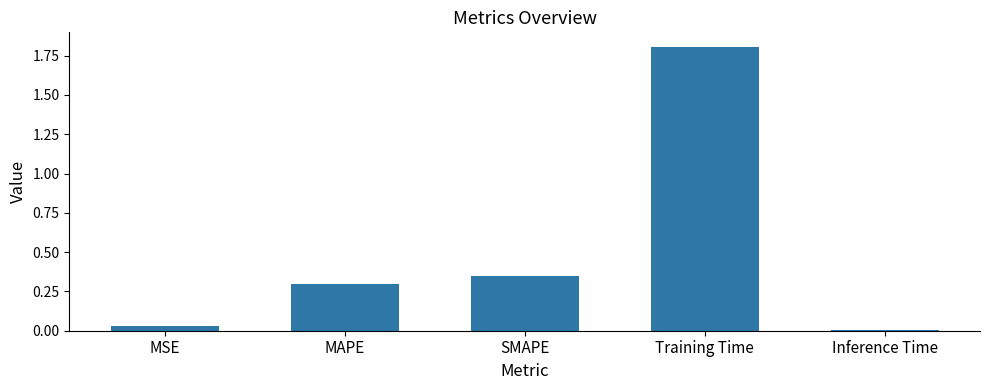

What is the approximate value at Training Time?

1.8